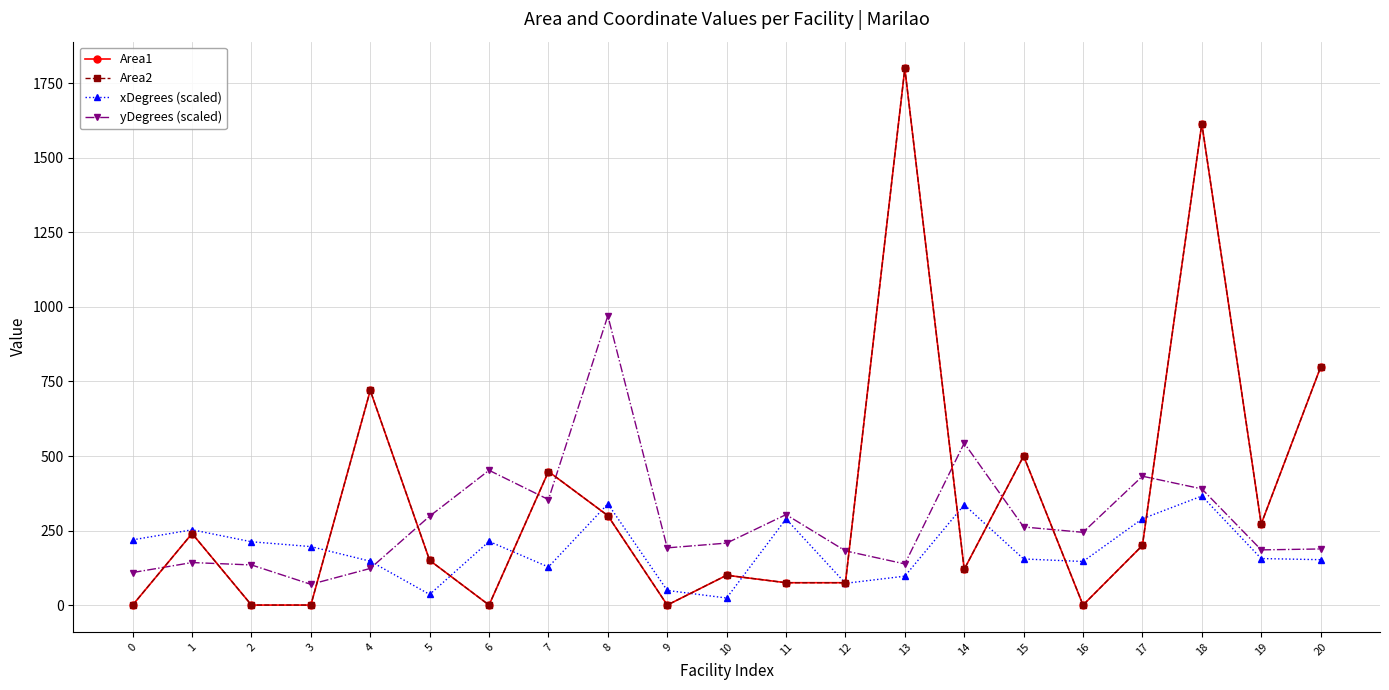

Is this an area chart (filled region under the line)?

No